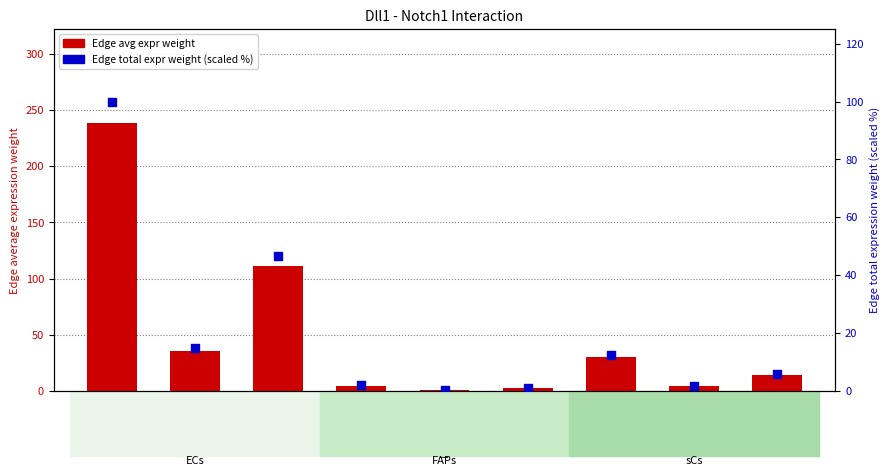

Which series contains the highest Y value?

Edge avg expr weight